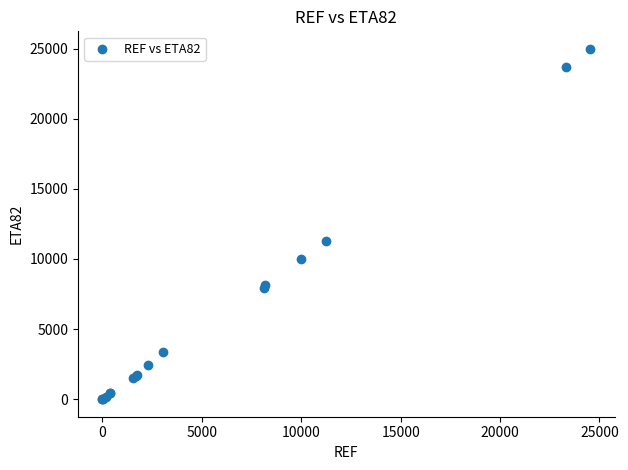

What Y value in the scatter plot is closest to 12493?

11270.0